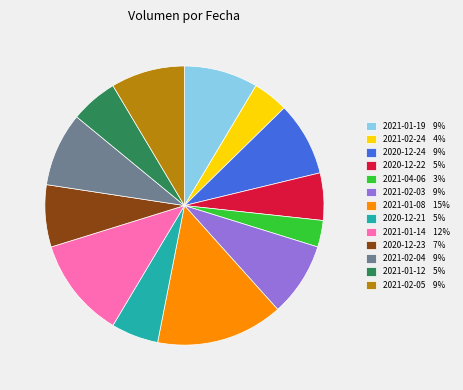

Do 2021-02-05 and 2021-02-04 together represent more than half of the pie?

No